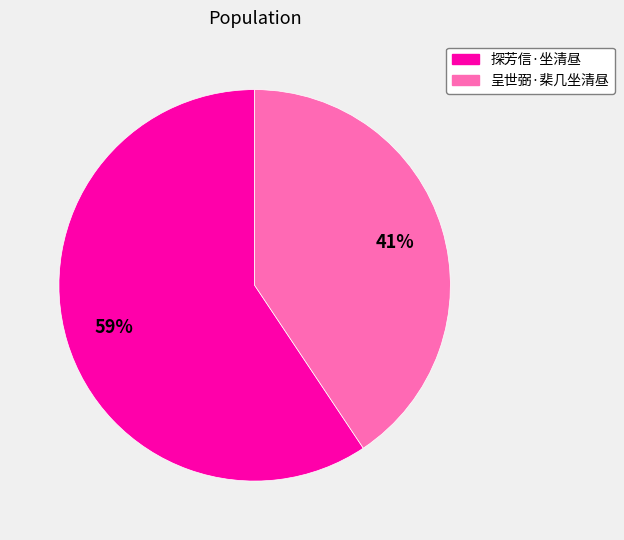

Do 呈世弼·棐几坐清昼 and 探芳信·坐清昼 together represent more than half of the pie?

Yes